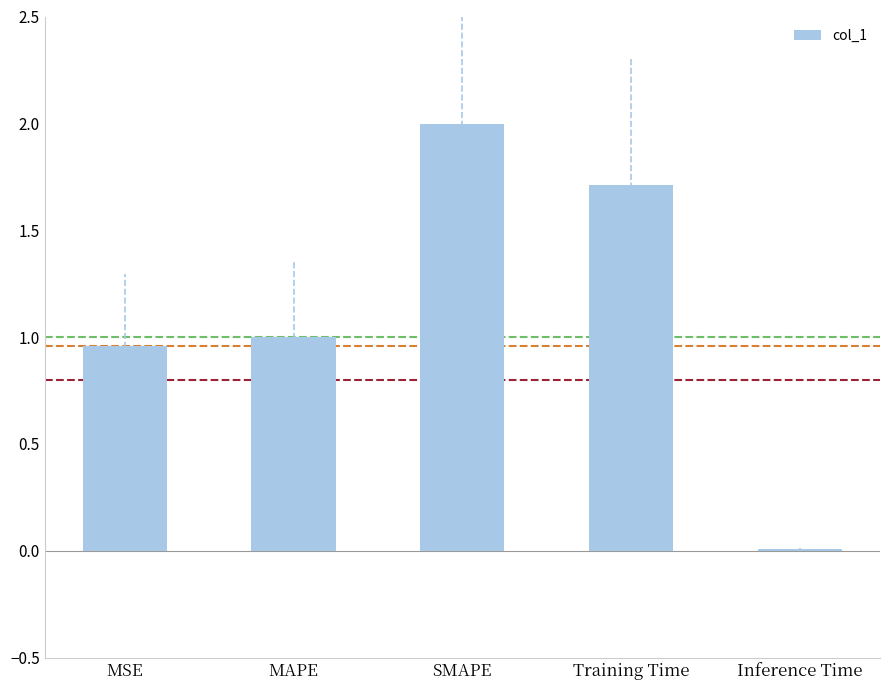

What position from the left is Inference Time?

5